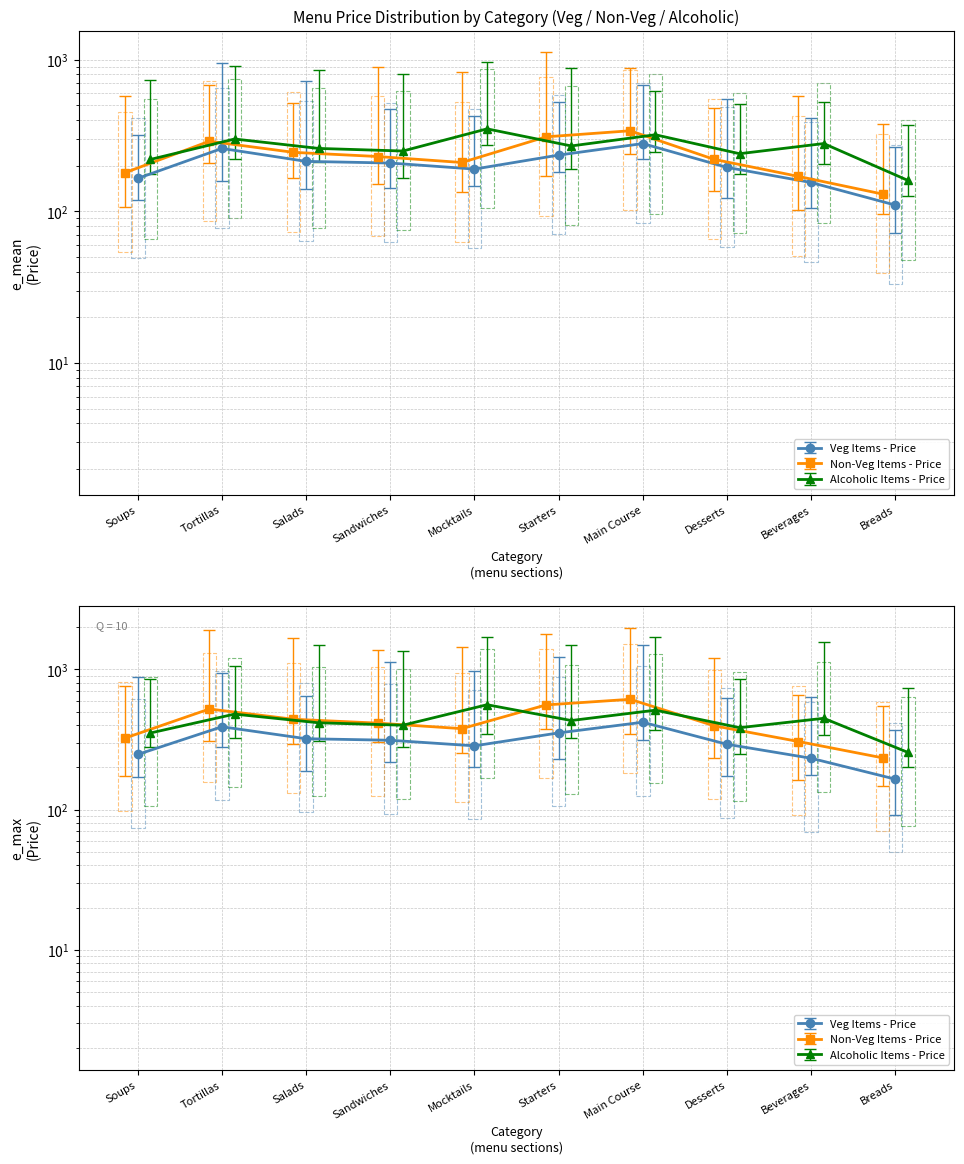

Is the value of Avg Price (Alcoholic) at Main Course greater than the value of Avg Price (Veg) at Beverages?

Yes